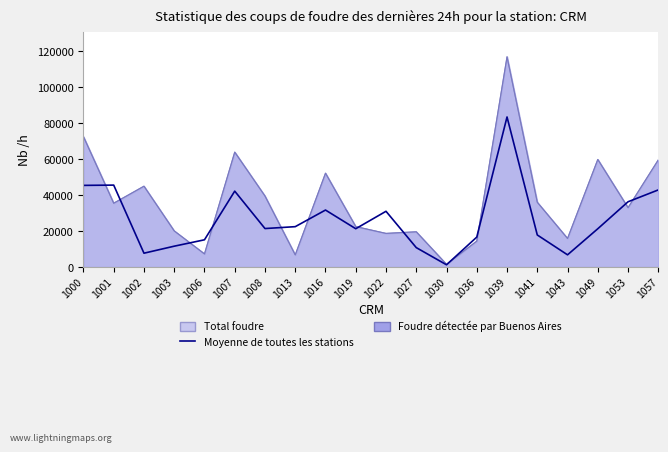

Which label corresponds to the largest value in the chart?

1039